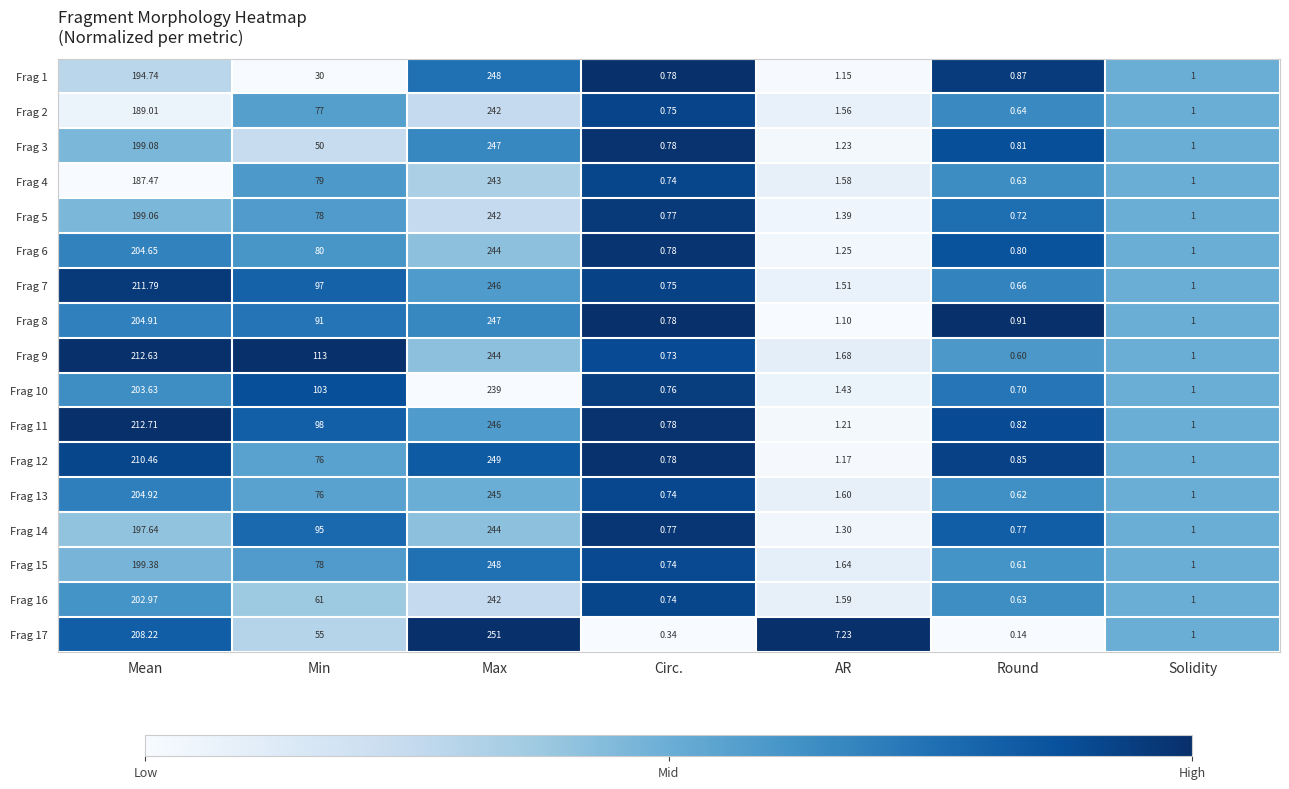

Is the value of Frag 10 at AR greater than the value of Frag 9 at Round?

Yes